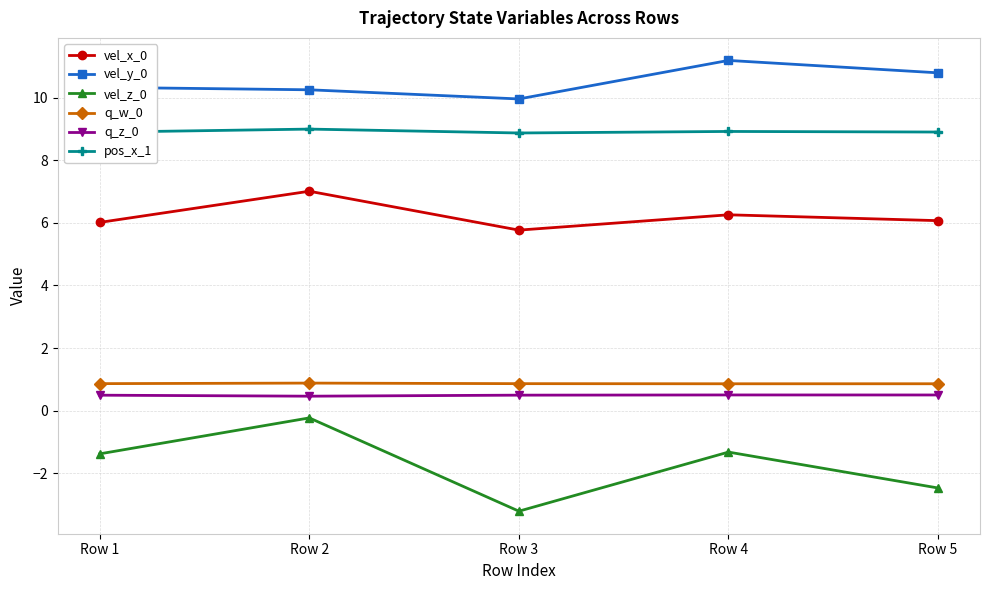

True or false: pos_x_1 and vel_x_0 cross at least once.

False